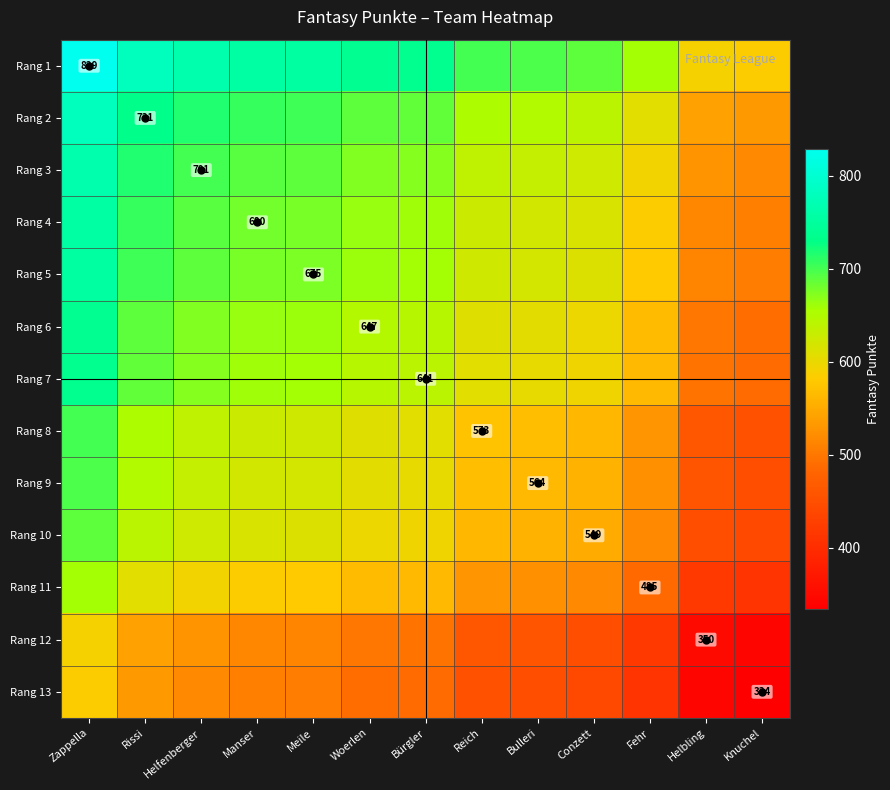

At which category is the sum across all series the highest?

Zappella